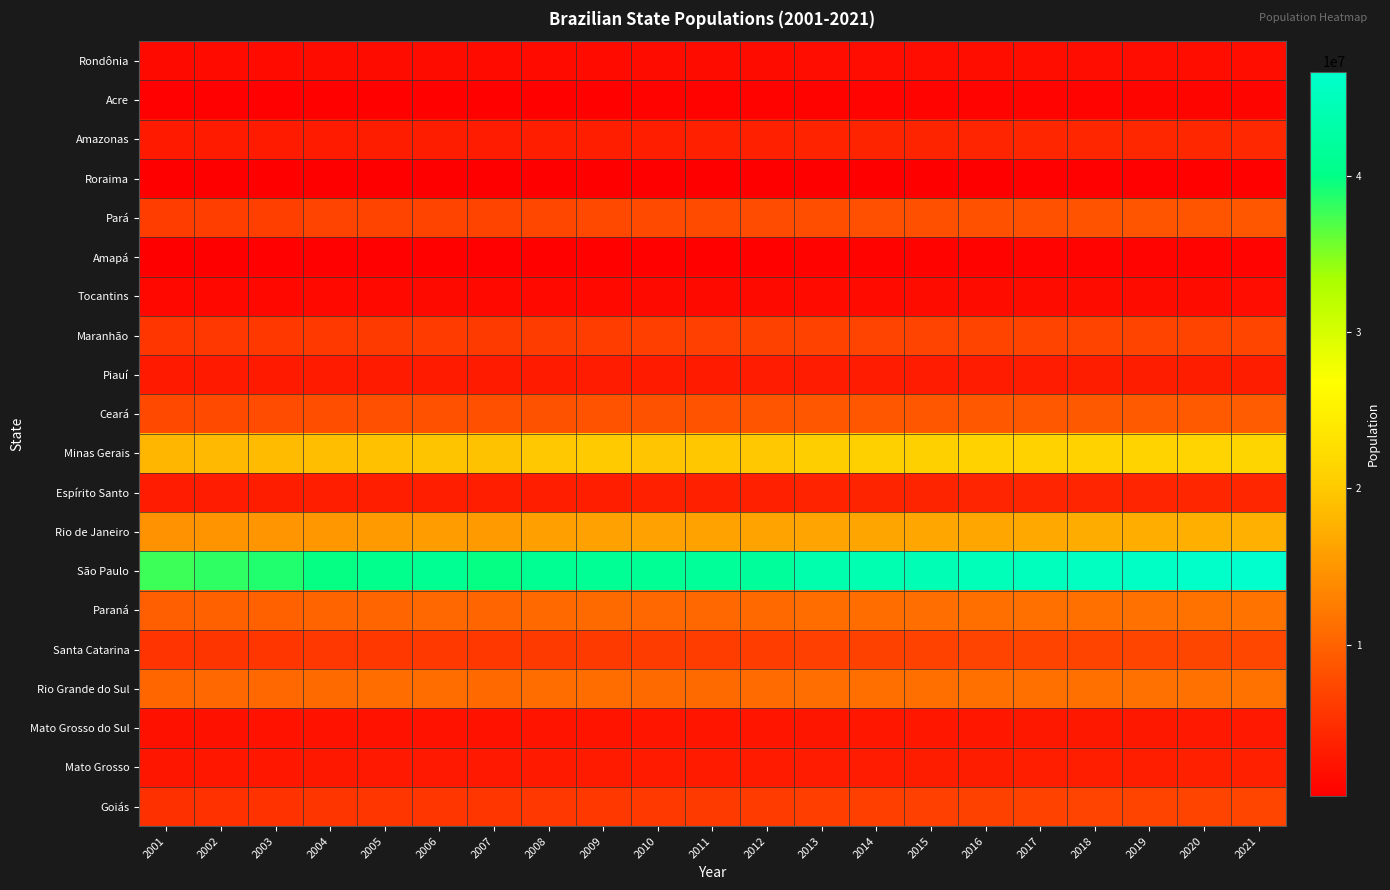

What is the total value across all series at 2021?

172238604